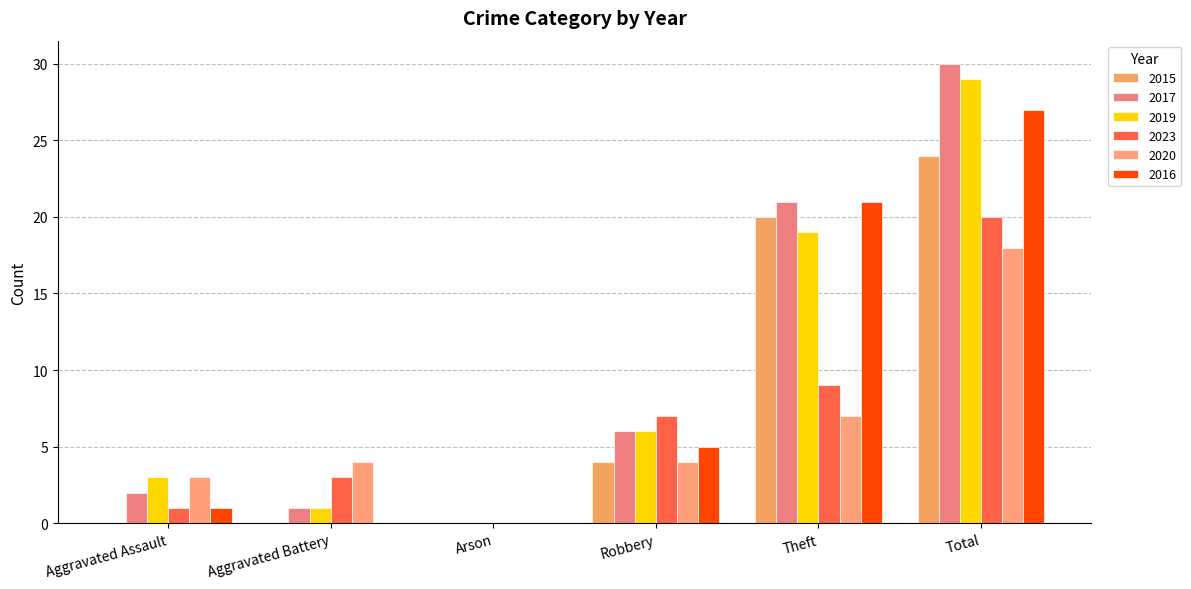

What are all the series names shown in the legend?

2015, 2017, 2019, 2023, 2020, 2016